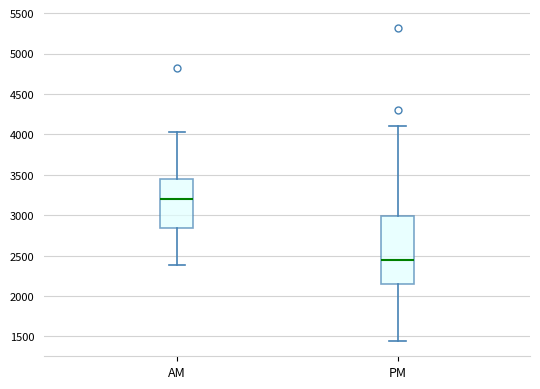

Reading left to right, transcribe this box plot: for each box, give where its median line is, the range the box spans, and where its two whiskers end, as read against the y-axis. The values are not printed on the chart, so give them approximately, as read against the axis.

AM: median 3200, box 2850 to 3450, whiskers 2400 to 4050
PM: median 2450, box 2150 to 3000, whiskers 1450 to 4100